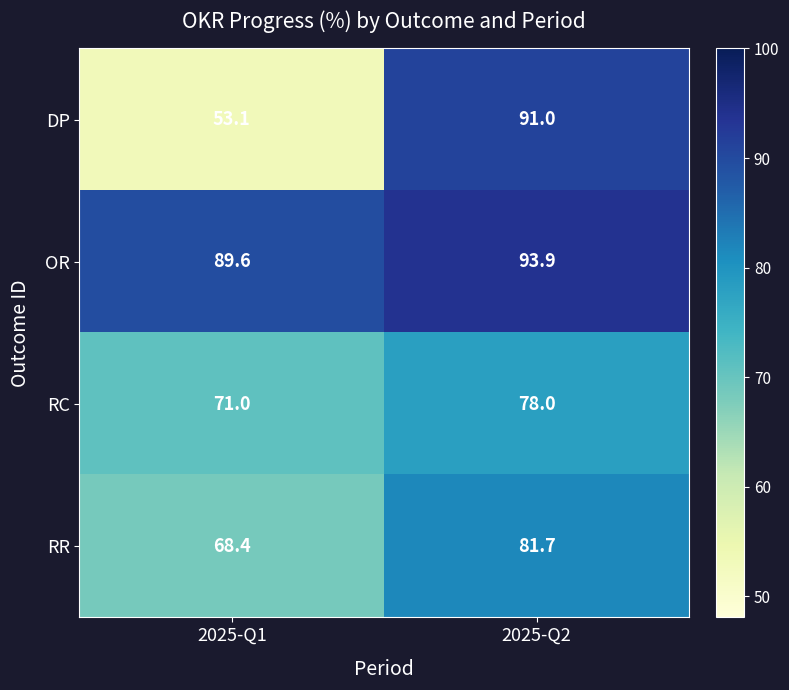

Reading left to right, transcribe all the data shown in this chart.

DP: 53.1	91.0
OR: 89.6	93.9
RC: 71.0	78.0
RR: 68.4	81.7